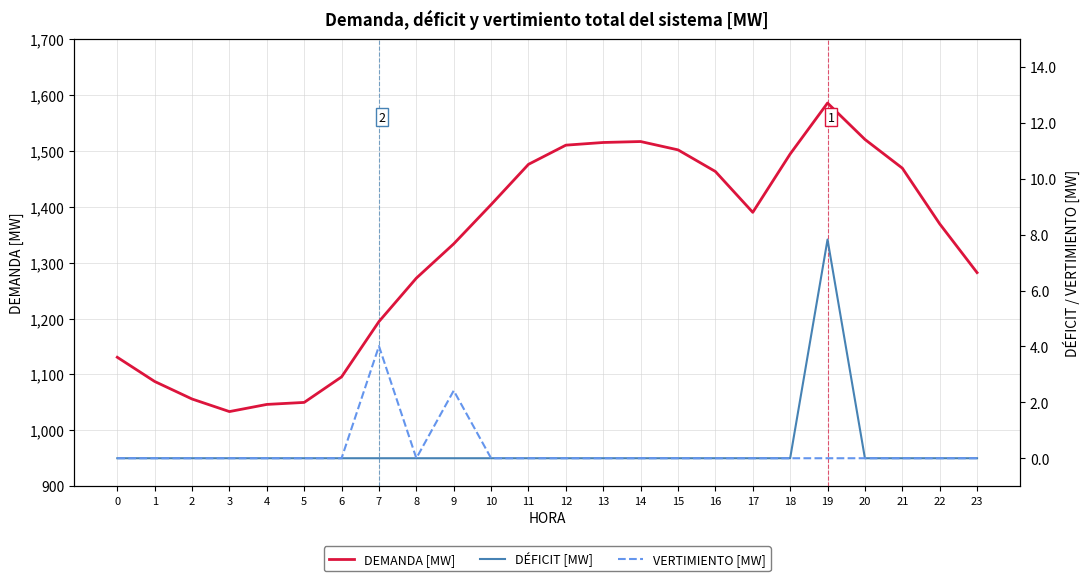

True or false: VERTIMIENTO [MW] has a value of 0.0 at 21.

True